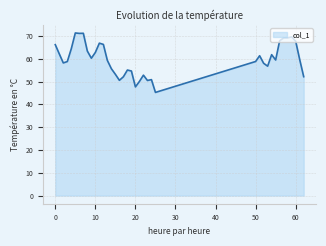

What is the maximum value shown in the chart?

71.3